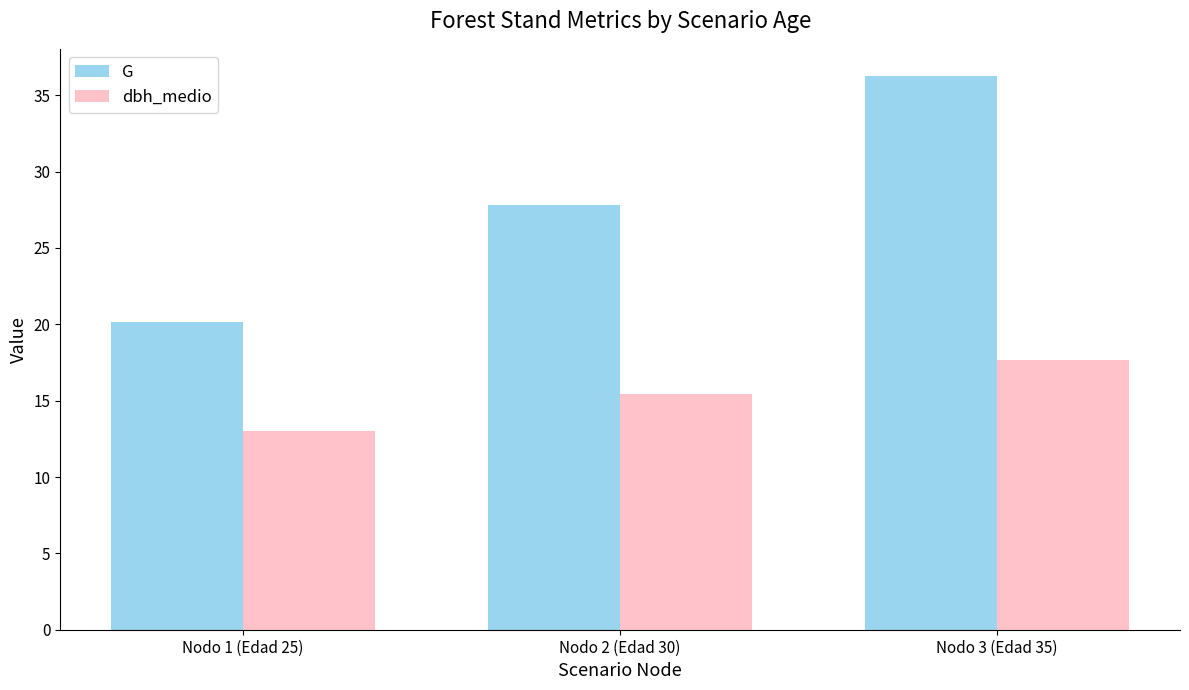

At which label does G first exceed 27?

Nodo 2 (Edad 30)